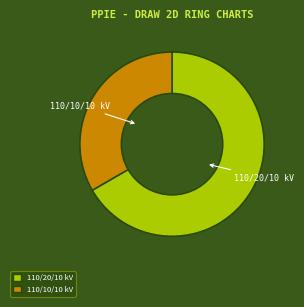

Is there a majority slice in this chart?

Yes